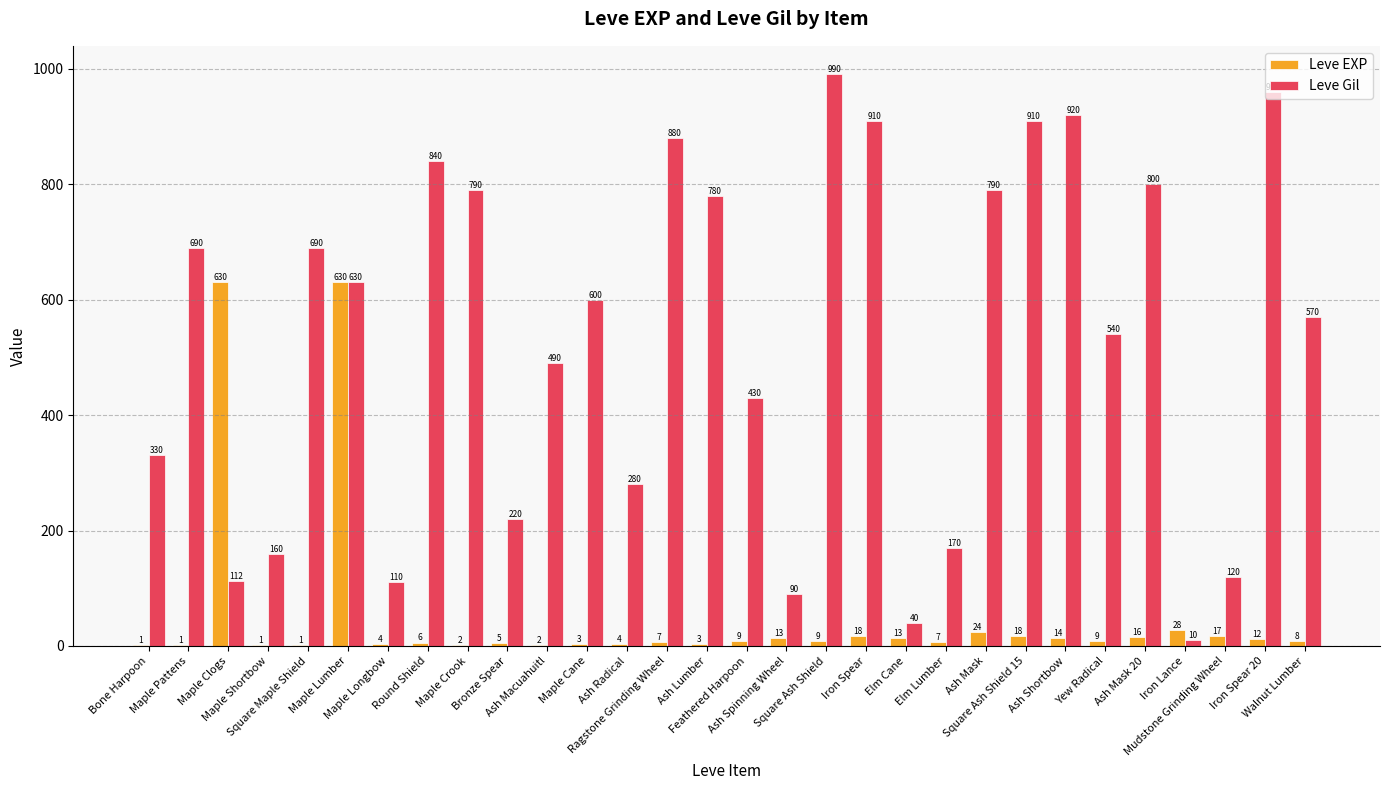

Reading right to left, list all the values displayed in this chart.

Leve EXP: 8	12	17	28	16	9	14	18	24	7	13	18	9	13	9	3	7	4	3	2	5	2	6	4	630	1	1	630	1	1
Leve Gil: 570	960	120	10	800	540	920	910	790	170	40	910	990	90	430	780	880	280	600	490	220	790	840	110	630	690	160	112	690	330